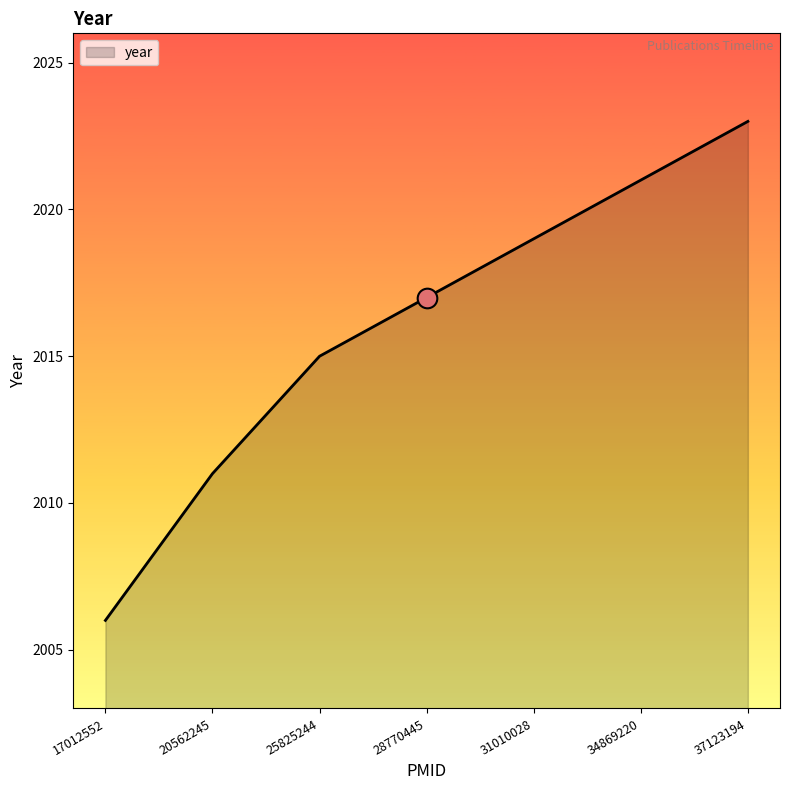

What is the change in value from 17012552 to 20562245?

+5